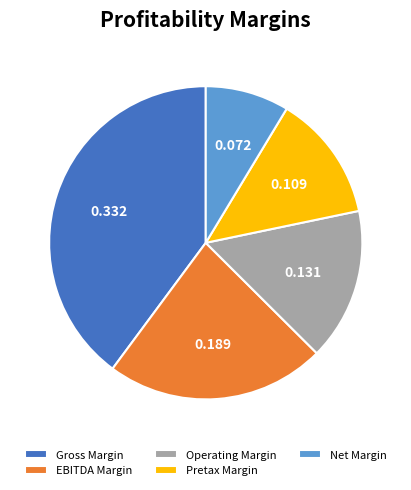

Is Net Margin the majority of the pie?

No